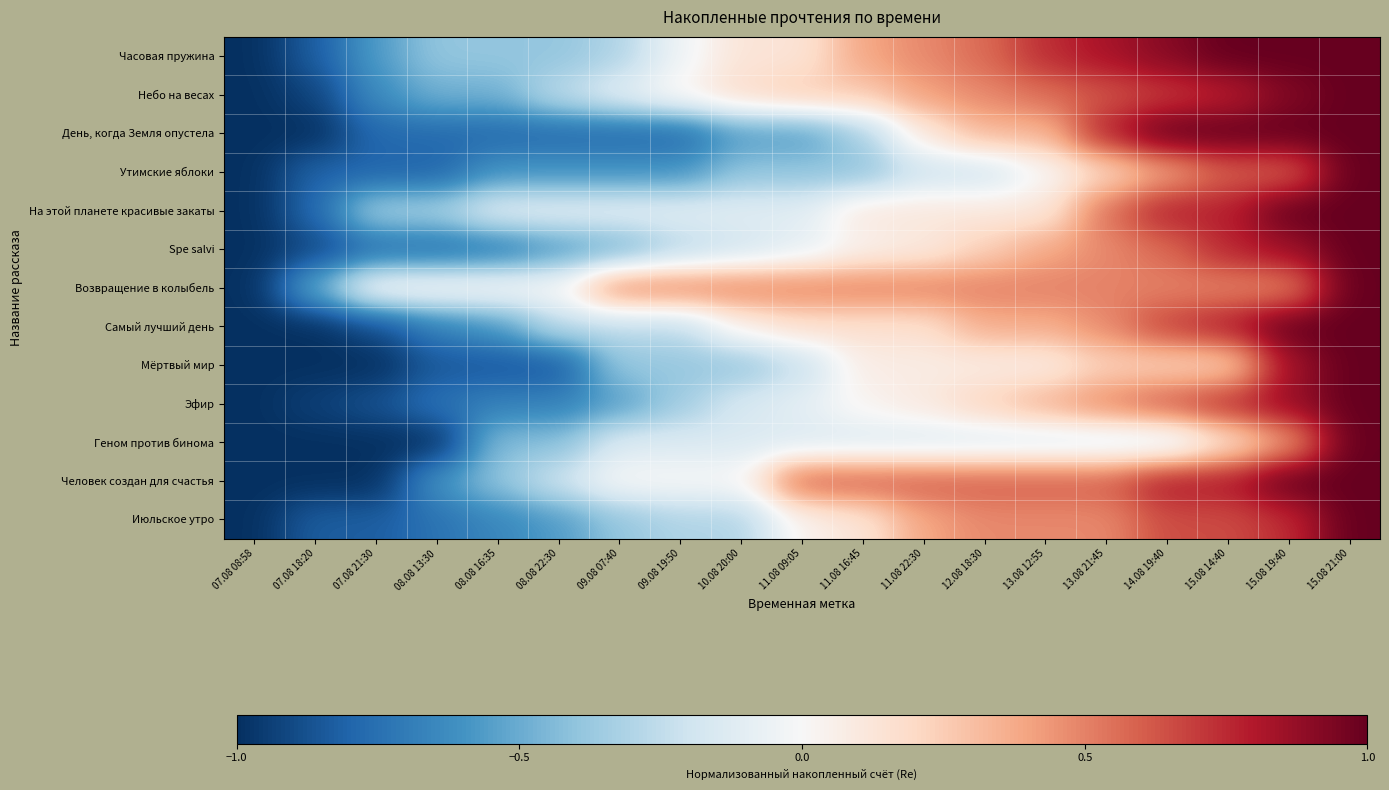

Rank the series at 09.08 19:50 from highest to lowest value.

Возвращение в колыбель, Небо на весах, Человек создан для счастья, Часовая пружина, На этой планете красивые закаты, Геном против бинома, Самый лучший день, Spe salvi, Июльское утро, Эфир, Мёртвый мир, Утимские яблоки, День, когда Земля опустела